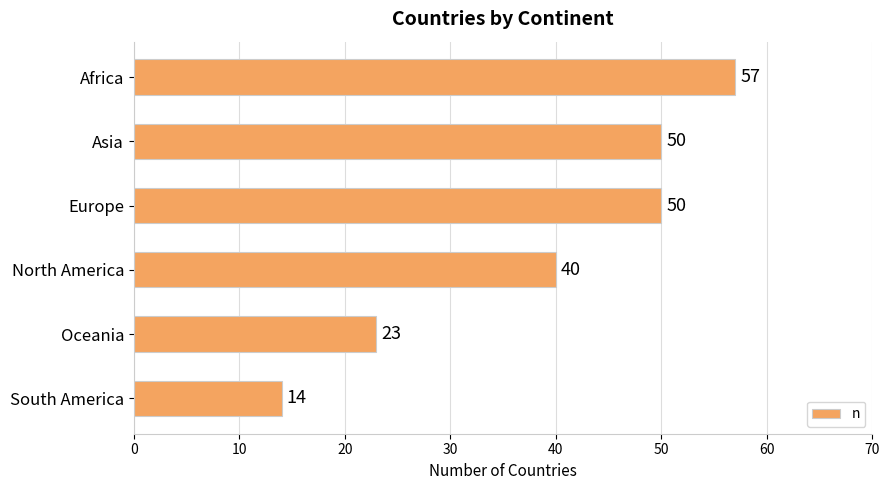

True or false: the data shows 50 at Asia.

True